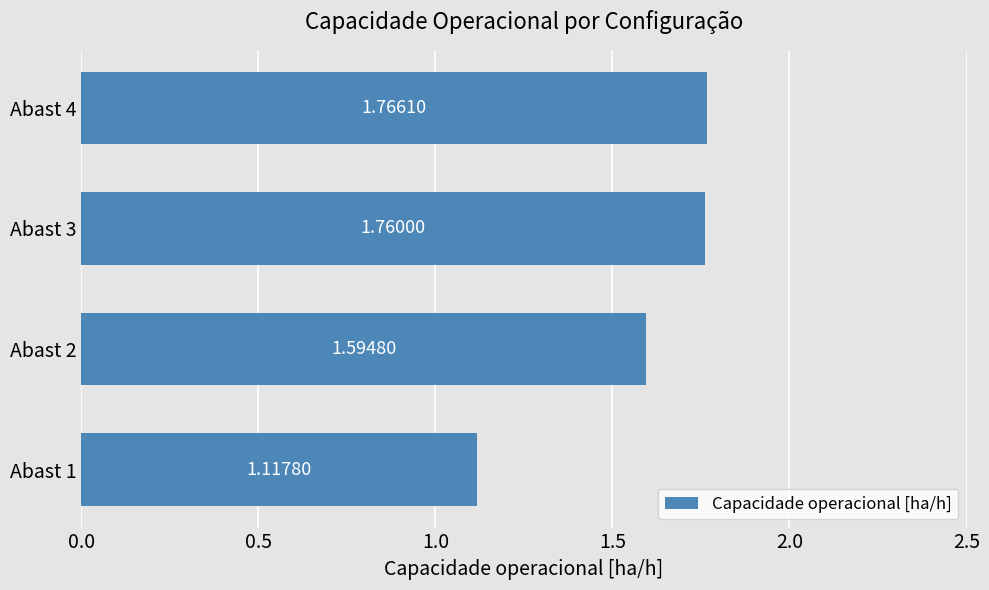

Rank the categories by value from lowest to highest.

Abast 1, Abast 2, Abast 3, Abast 4